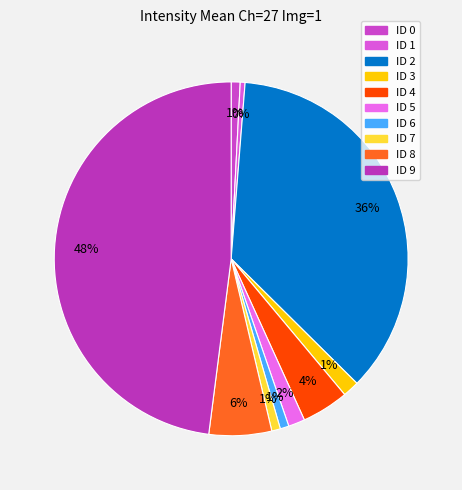

Count the number of slices in the pie.

10